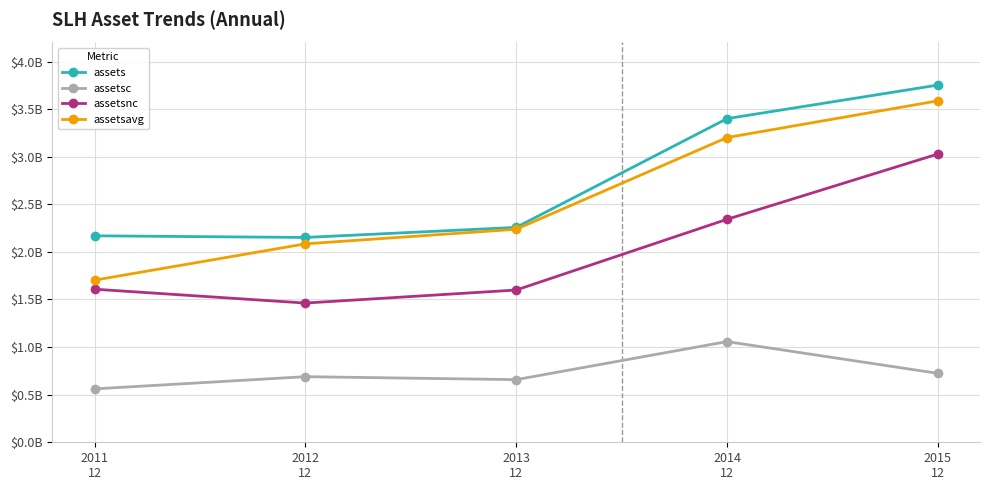

Is this an area chart (filled region under the line)?

No